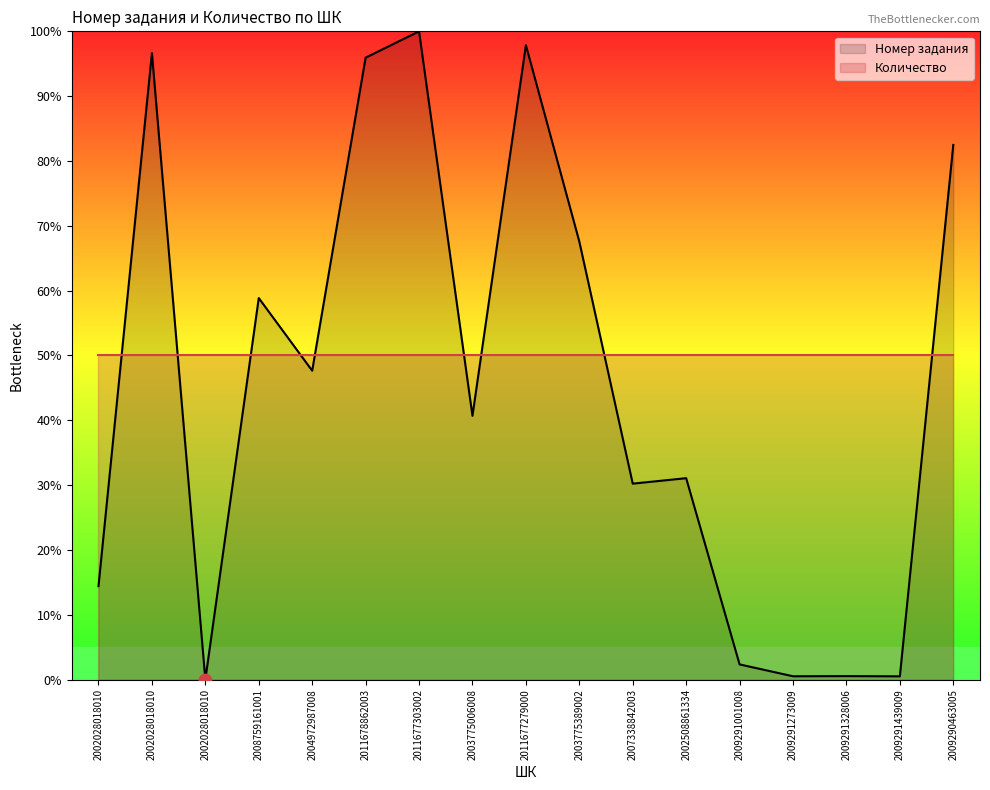

Between 2003775389002 and 2011677279000, which is larger?

2011677279000